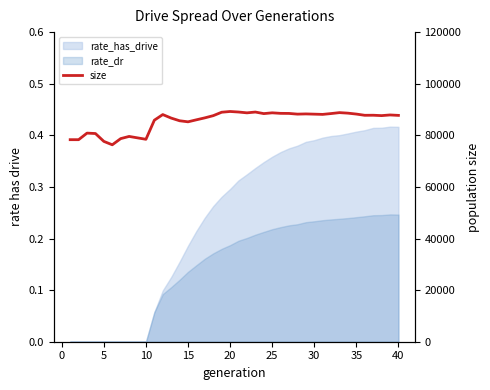

How many interior local valleys (lower than both neighbors) does the data have?

10